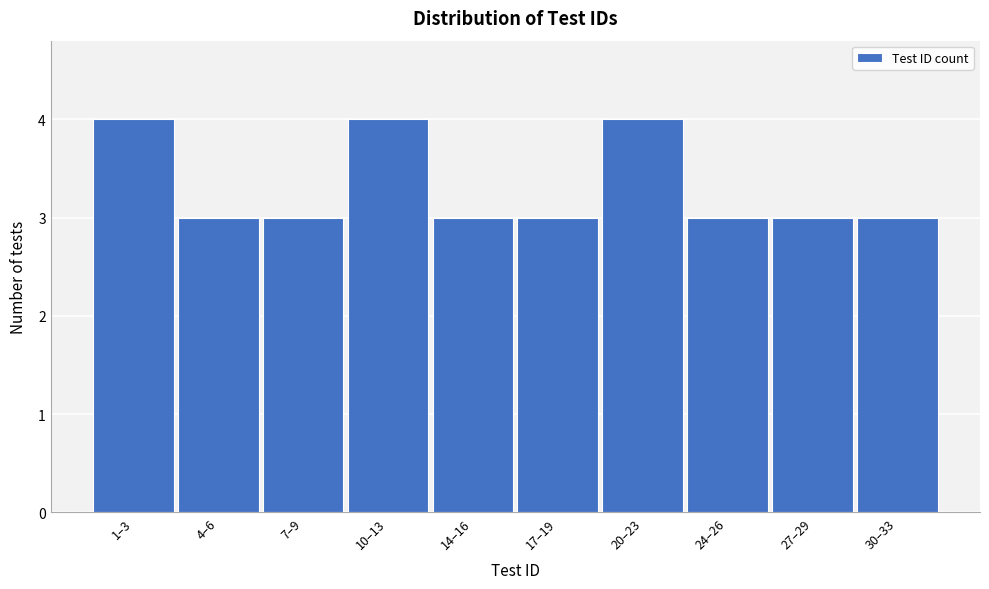

Reading right to left, list all the values displayed in this chart.

3	3	3	4	3	3	4	3	3	4